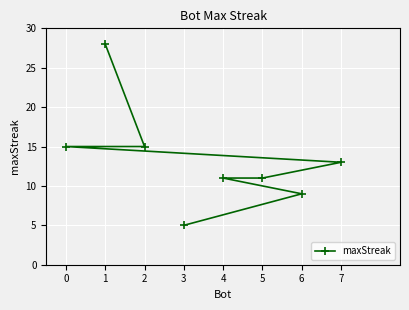

What is the ratio of the value at 4 to the value at 3?

2.2